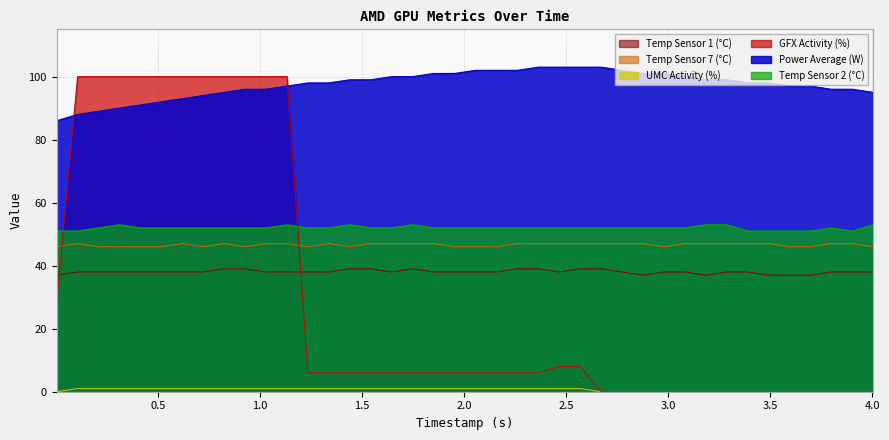

How many categories are shown in the chart?

40